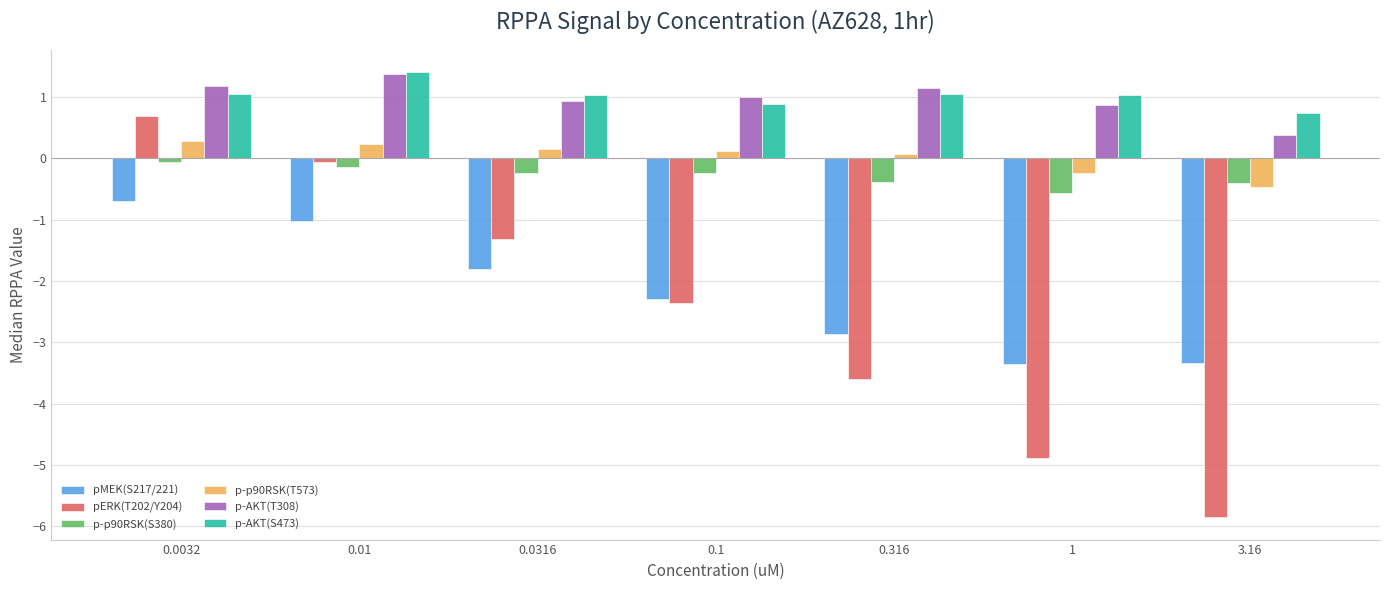

What is the maximum value for p-AKT(S473)?

1.4